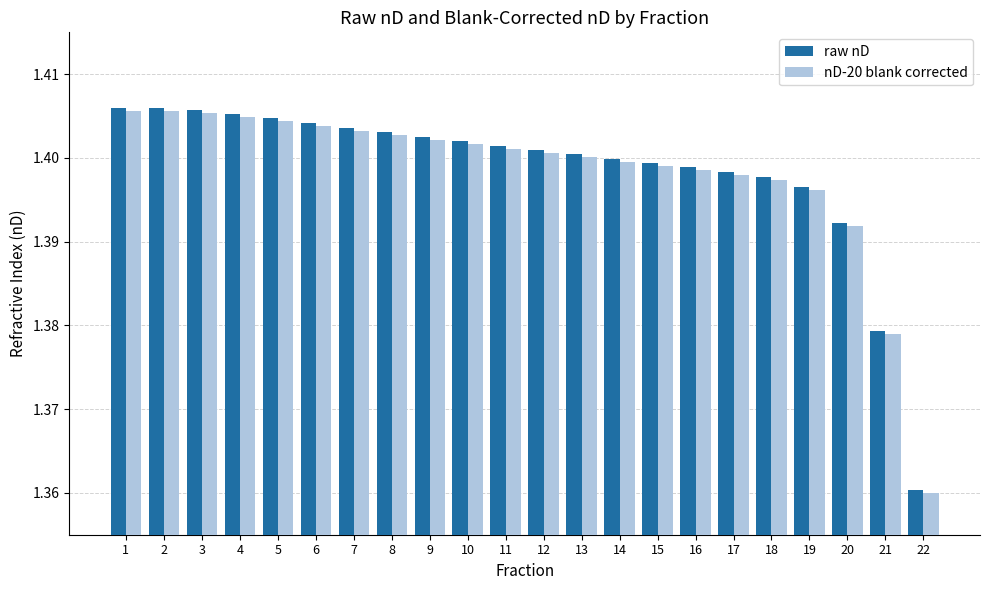

How many distinct data groups are displayed?

2